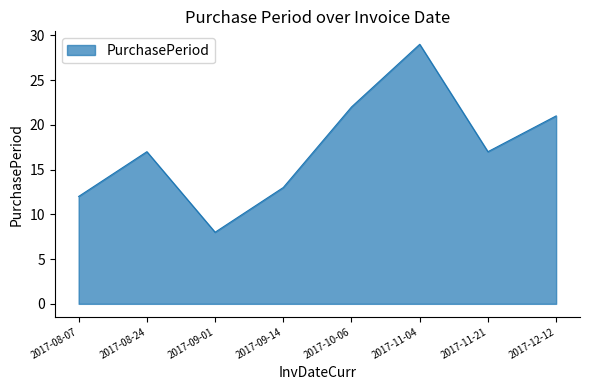

What is the change in value from 2017-08-07 to 2017-11-04?

+17